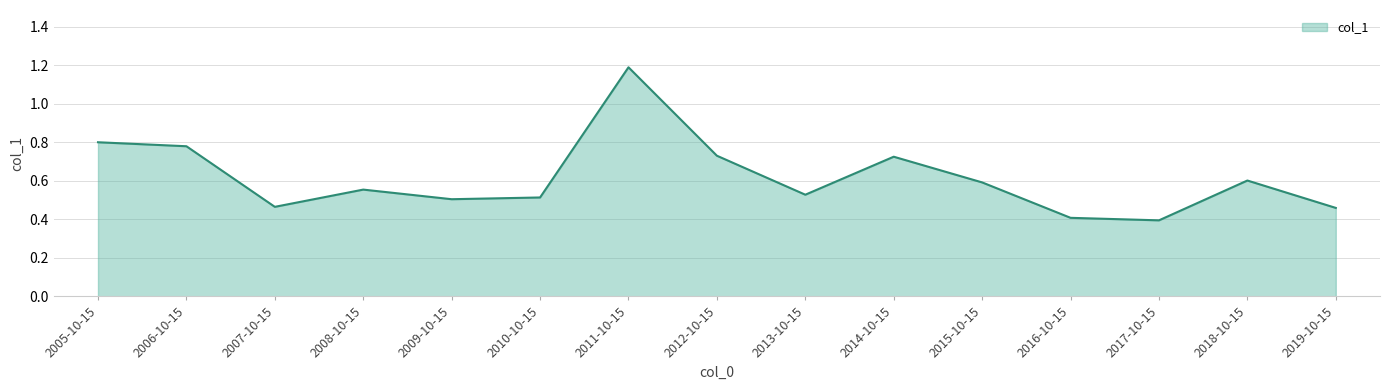

Which has a higher value, 2010-10-15 or 2012-10-15?

2012-10-15